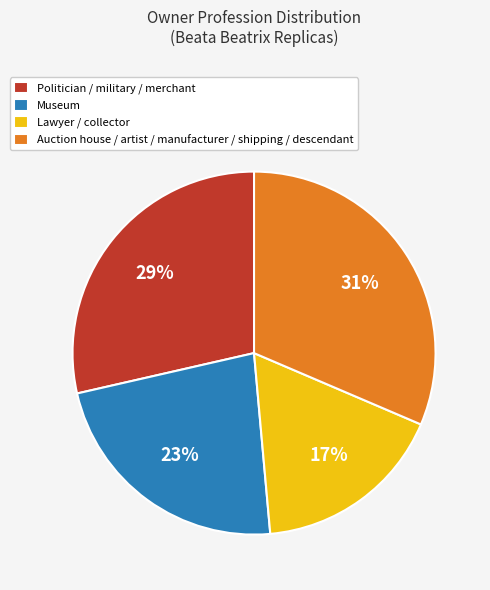

Which category has the smallest portion of the pie?

Lawyer / collector